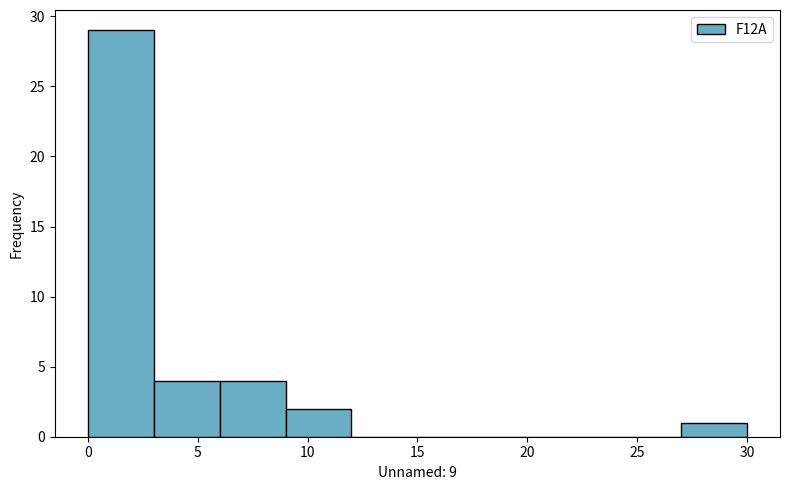

Over which range of the x-axis is the bar tallest?

0 to 3